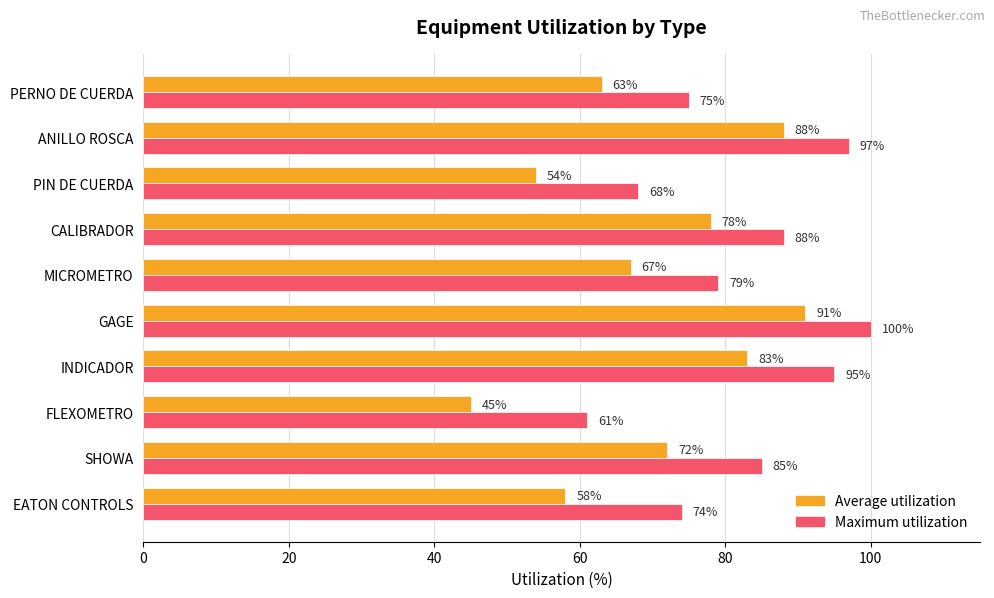

What is the difference between the highest and lowest values at FLEXOMETRO?

16